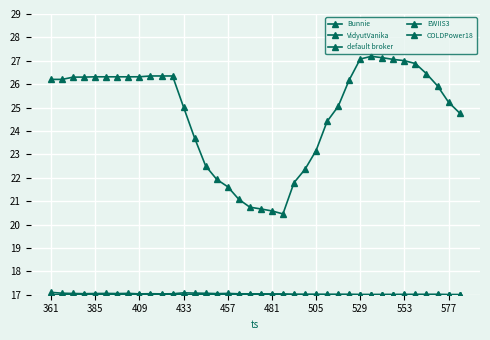

Is it true that Bunnie equals 21.1 at 23?

False